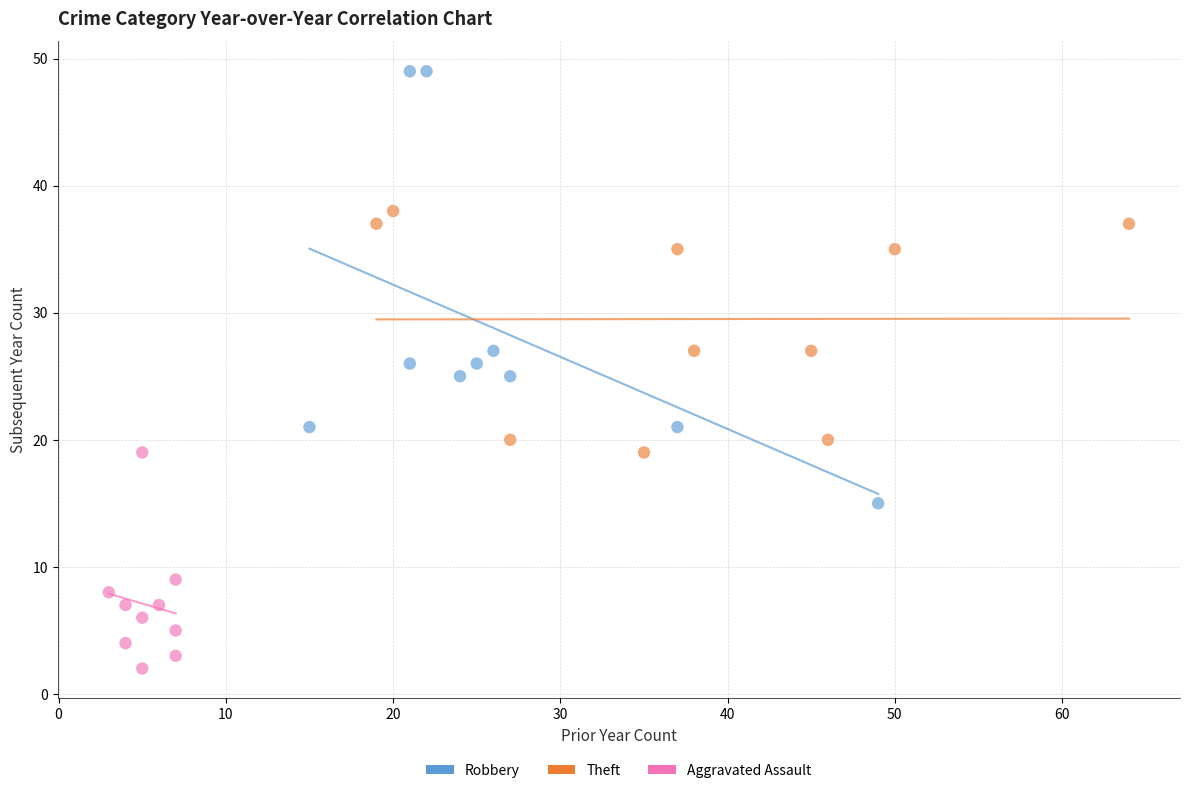

Which series has the largest Y range (max minus min)?

Robbery